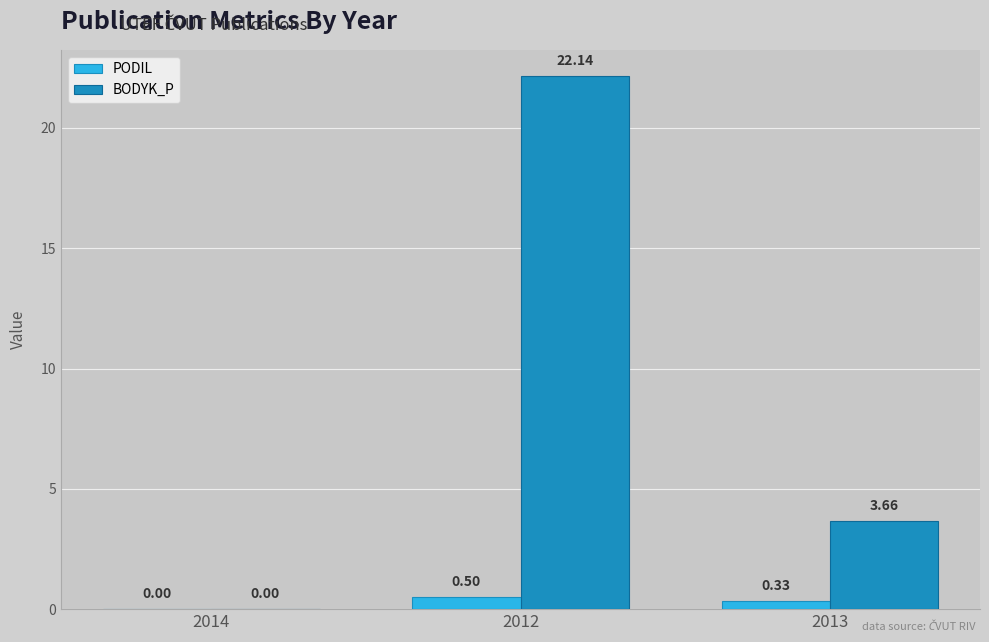

What is the sum of all PODIL values?

0.8